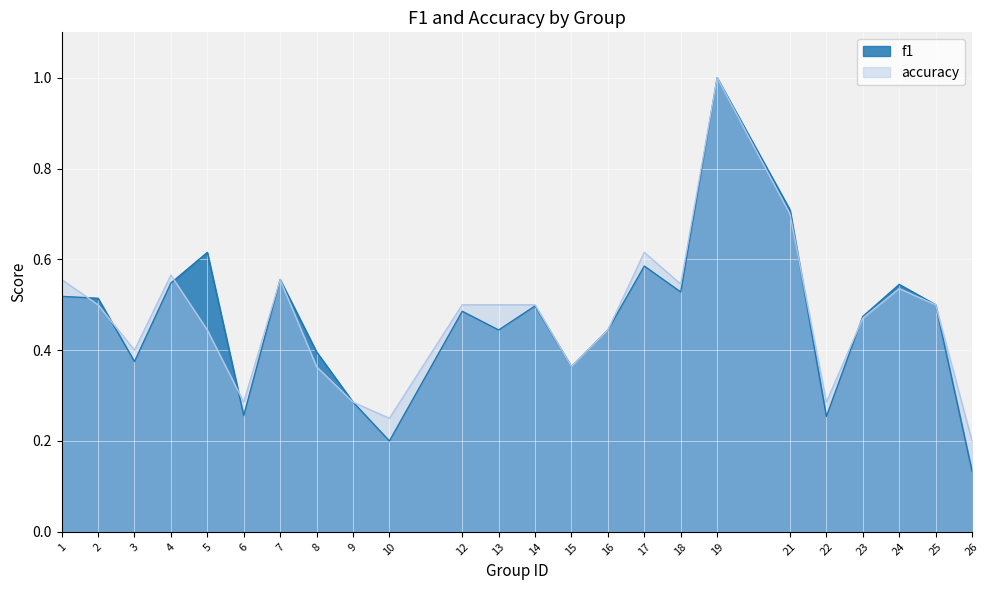

How many times do f1 and accuracy cross each other?

6